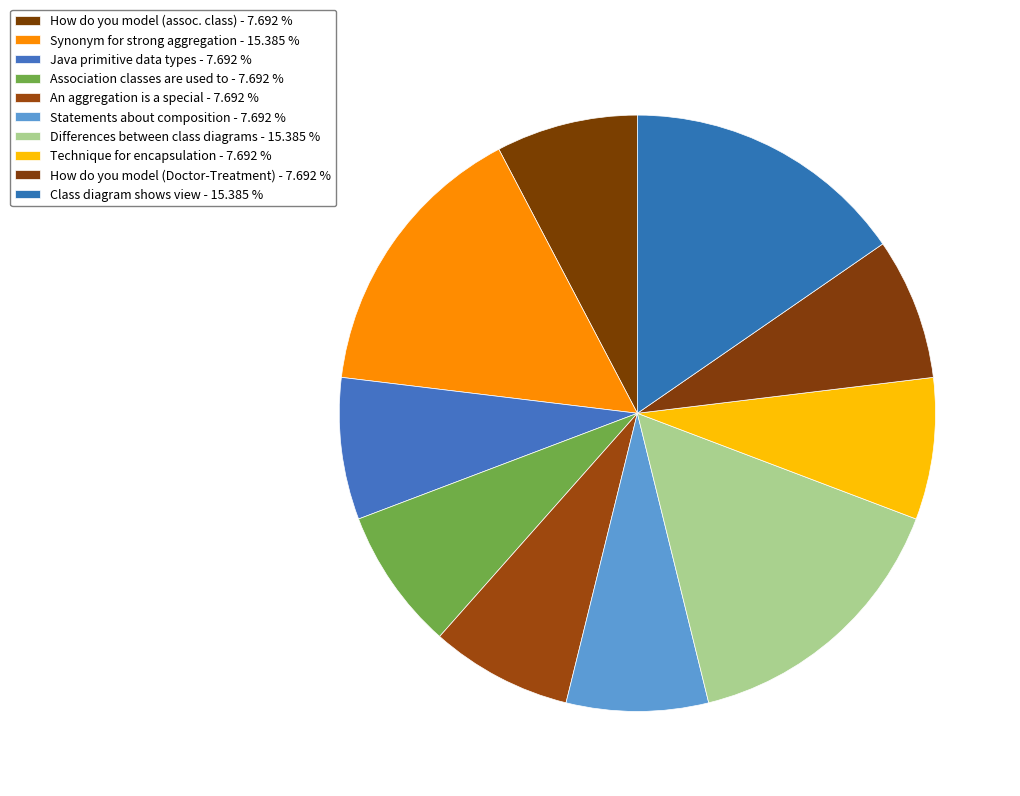

Is there any slice that represents more than half of the pie?

No